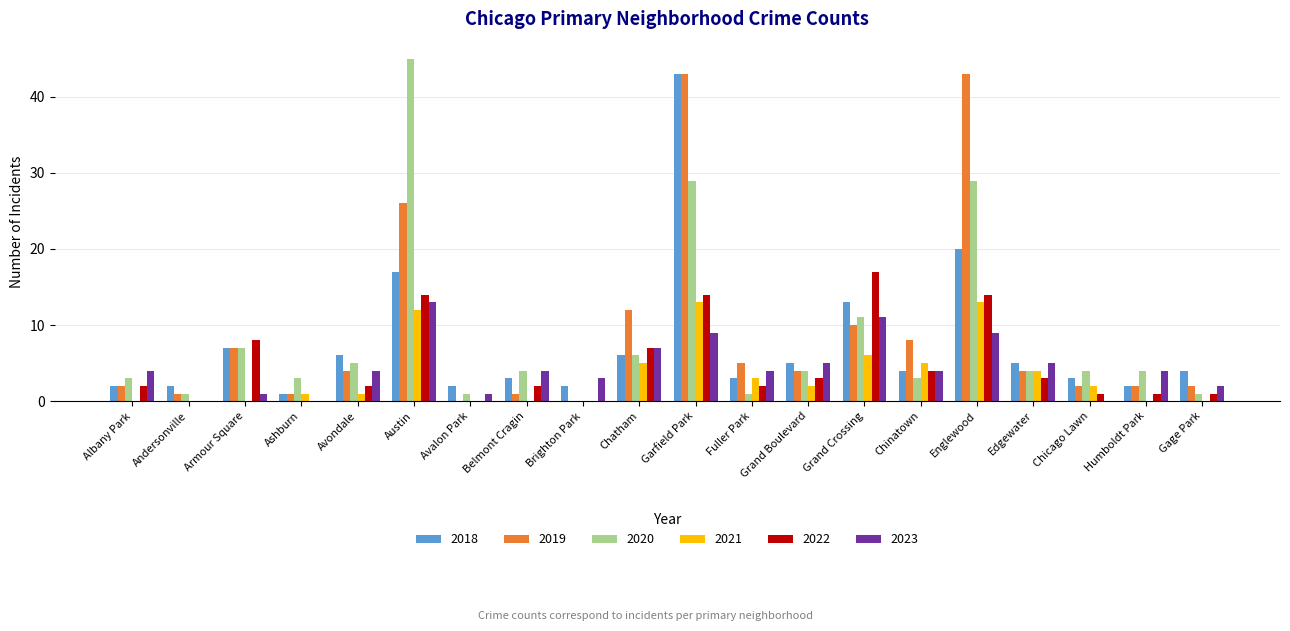

Read the 2021 value at Edgewater.

4